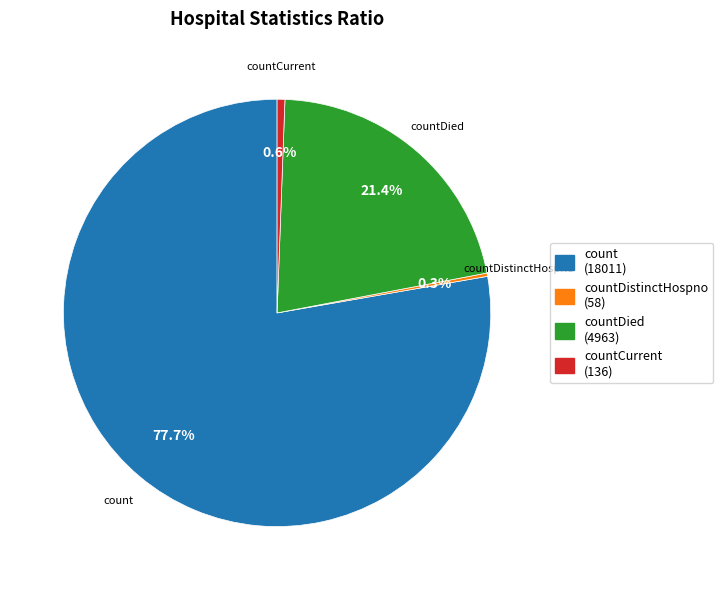

Does any single category account for the majority?

Yes